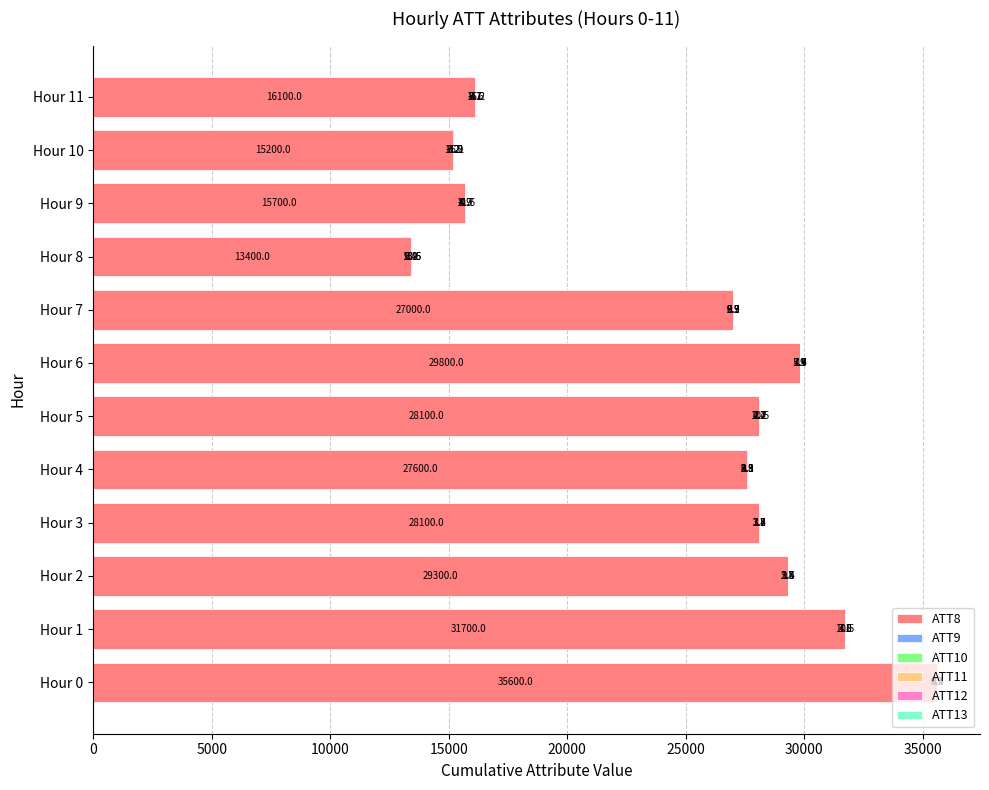

What is the sum of the ATT8 values at Hour 11 and Hour 10?

31300.0